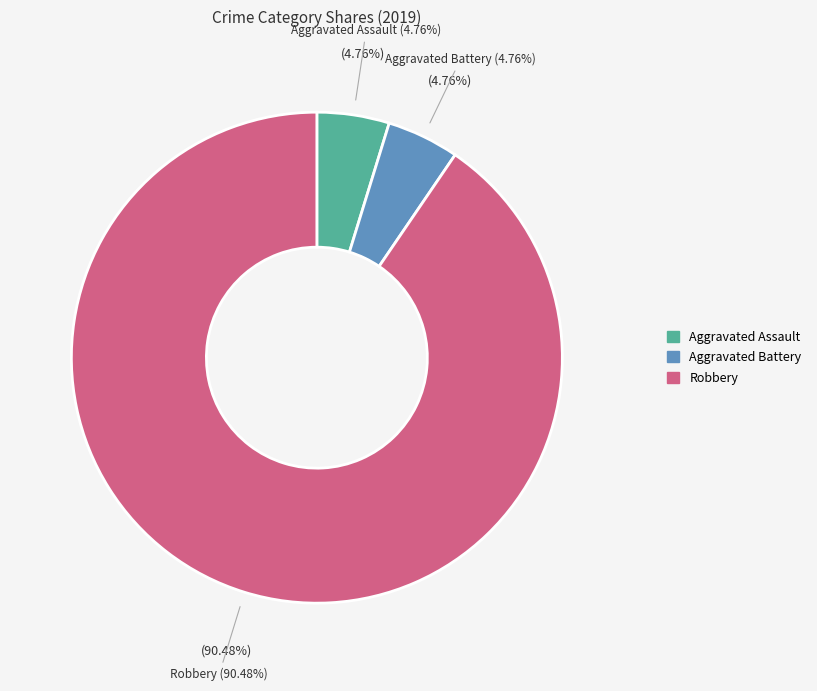

What percentage do Robbery and Aggravated Assault together represent?

95.2%